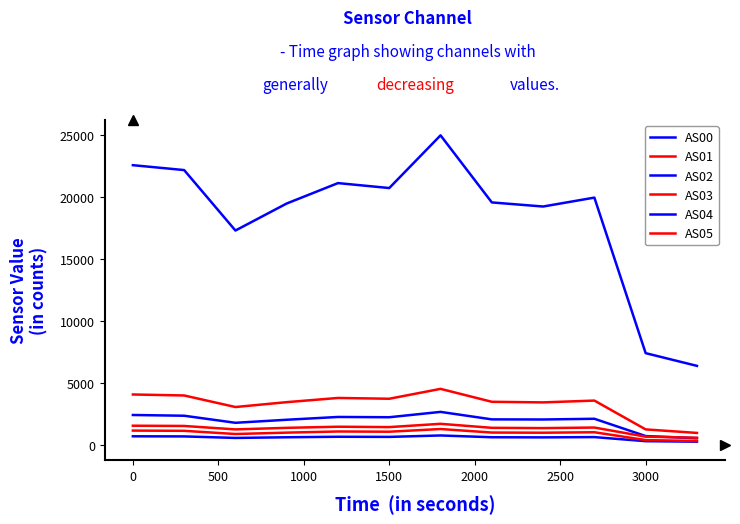

Which series has the largest range (max minus min)?

AS04